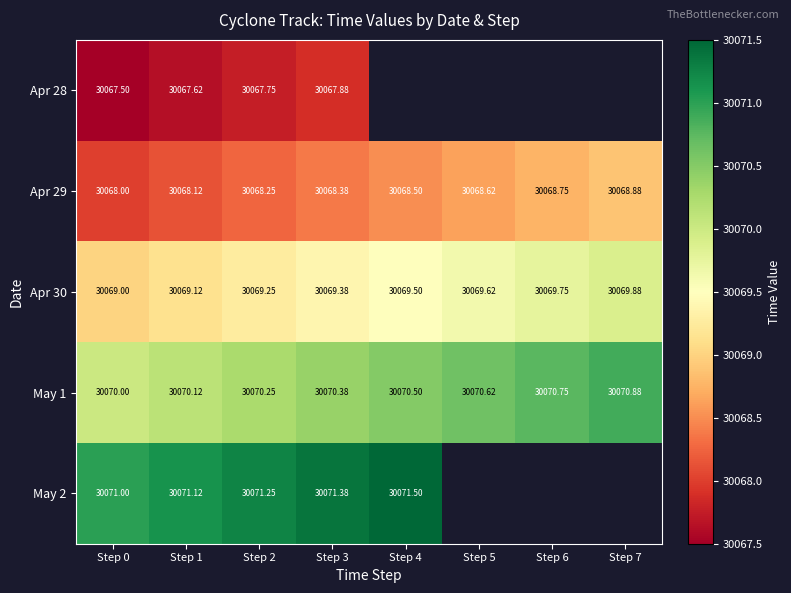

What value does the Apr 30 series have at Step 1?

30069.1